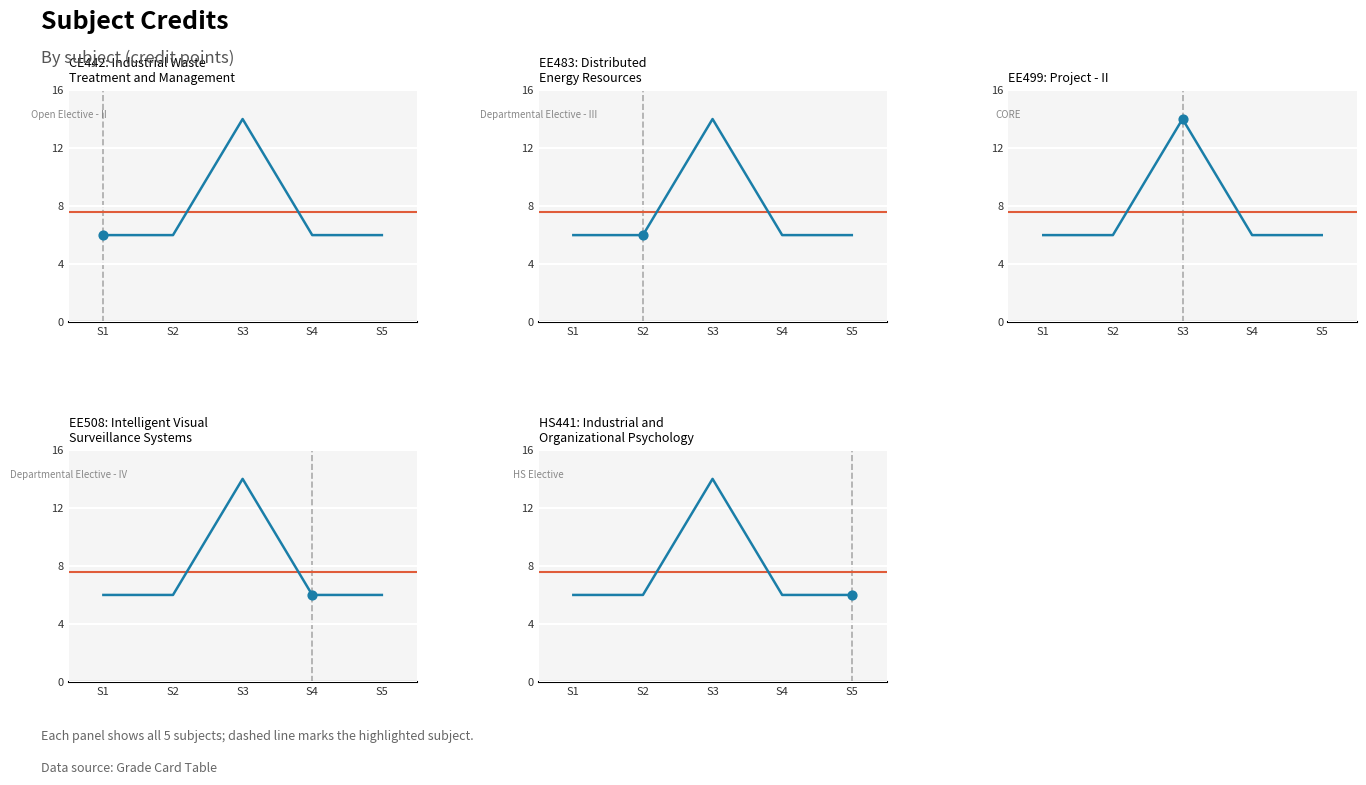

What is the ratio of the value at S1 to the value at S2?

1.0